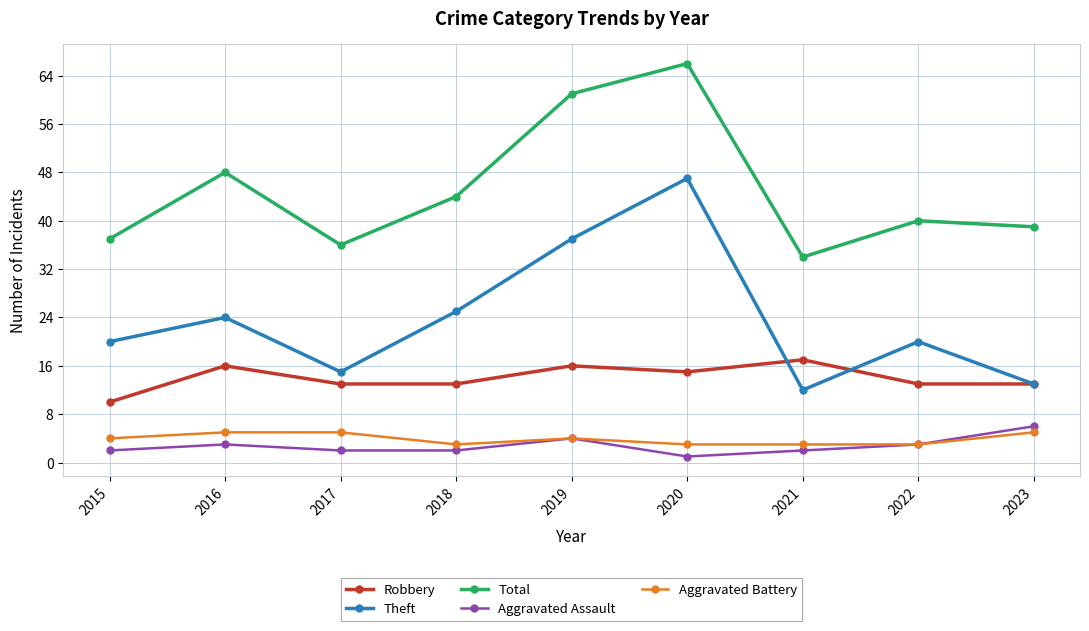

True or false: Robbery has a value of 22 at 2021.

False